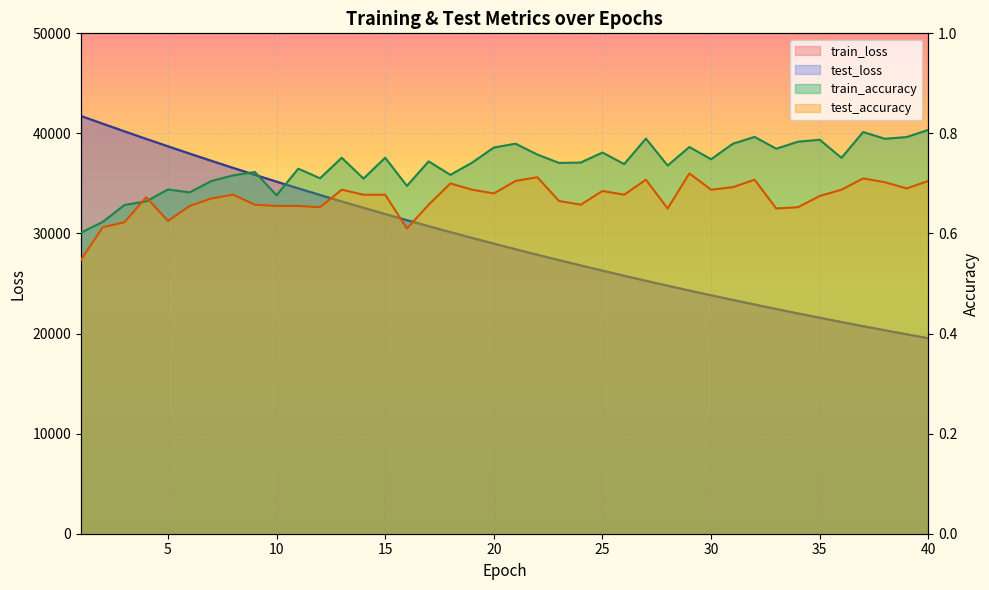

Where is train_loss nearest to the value 30628?

17